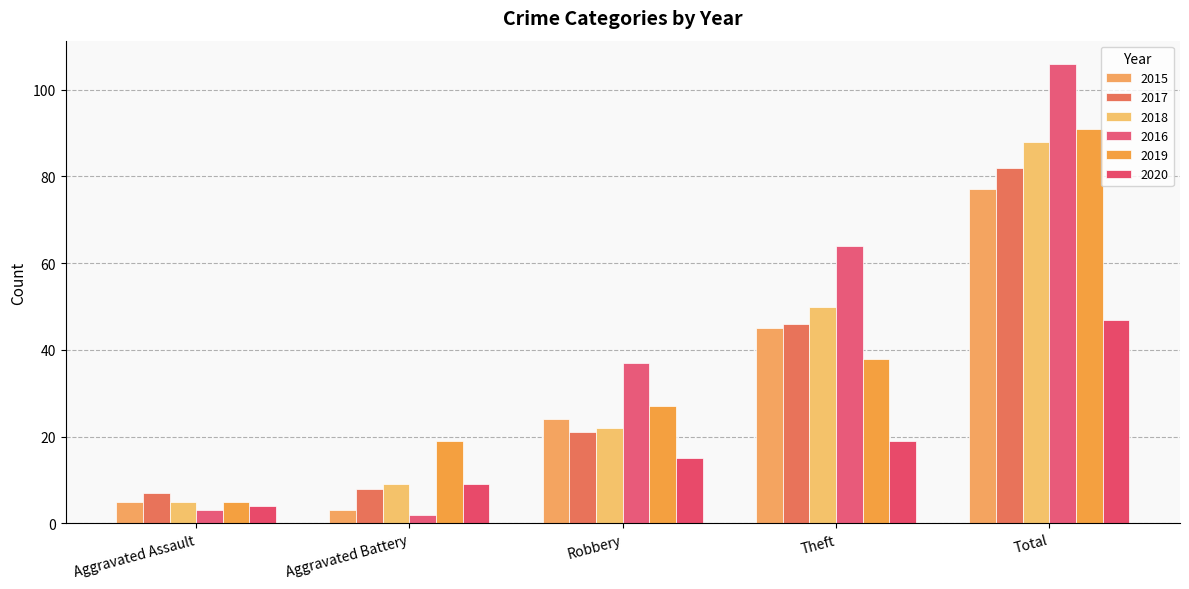

What is the value of the 2015 bar at the 2nd from the left?

3